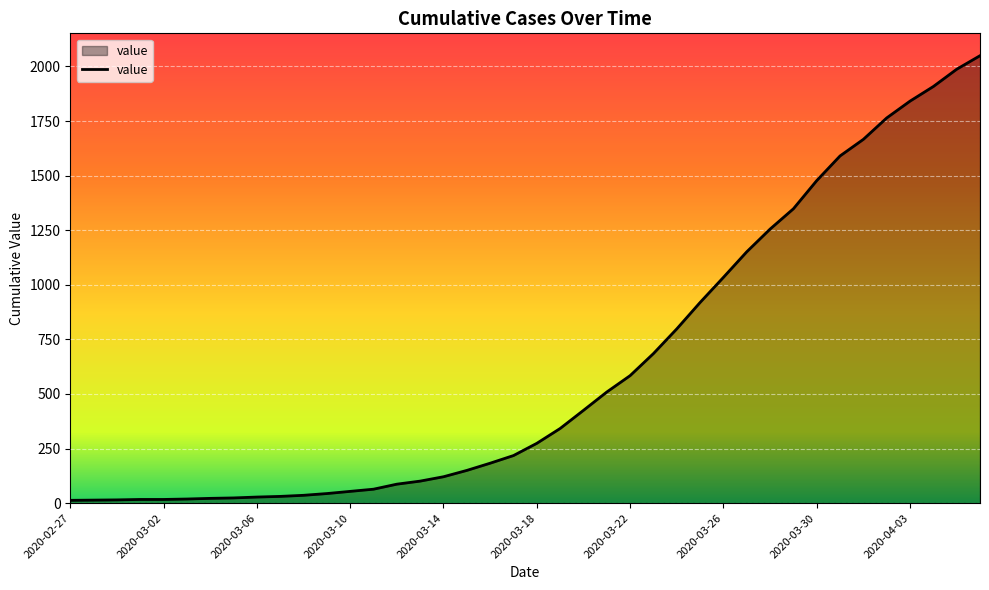

What is the maximum value shown in the chart?

2049